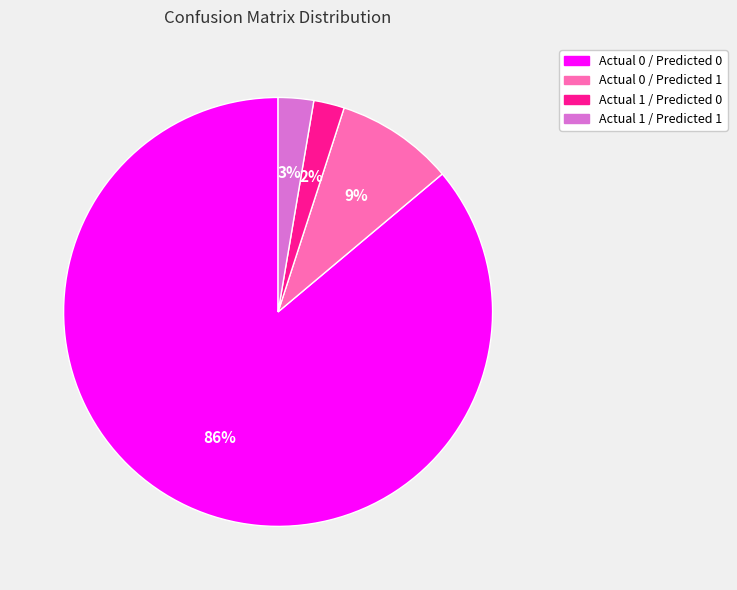

To the nearest percent, what portion does Actual 0 / Predicted 1 represent?

9%